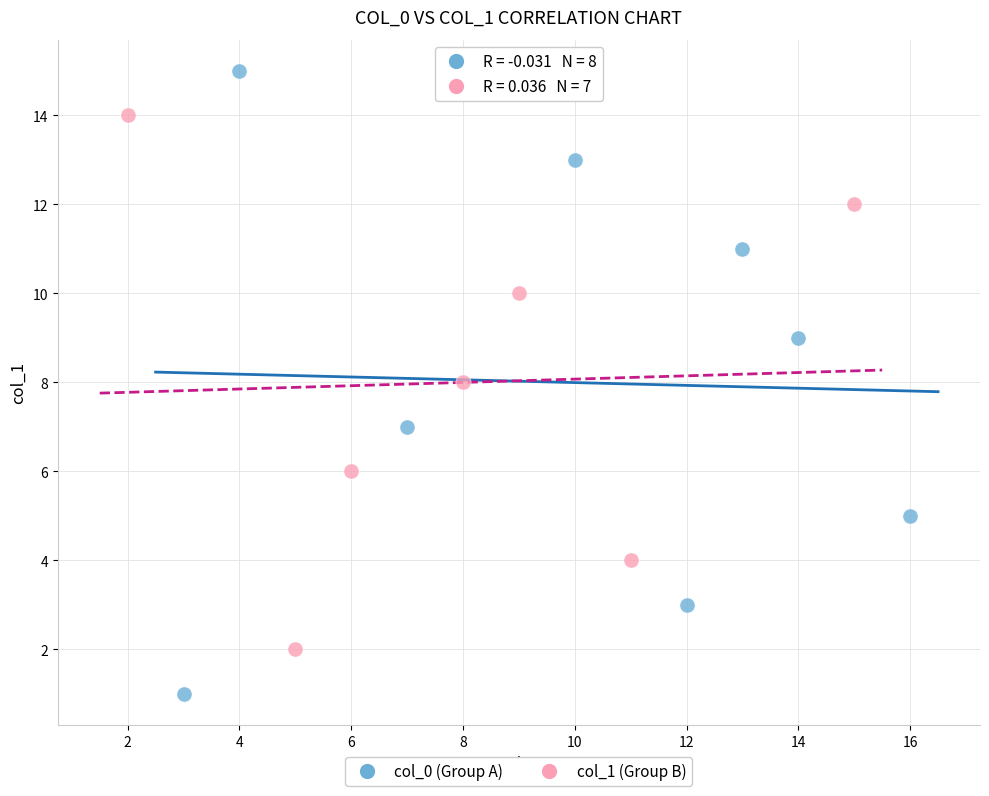

Which series contains the lowest Y value?

col_0 (Group A)